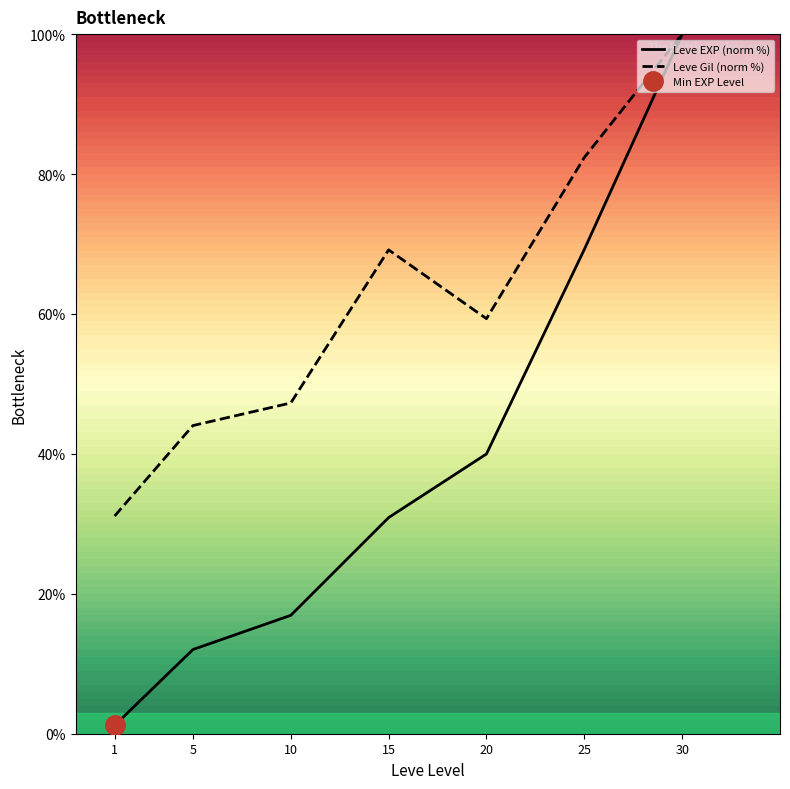

At which category is the sum across all series the highest?

30